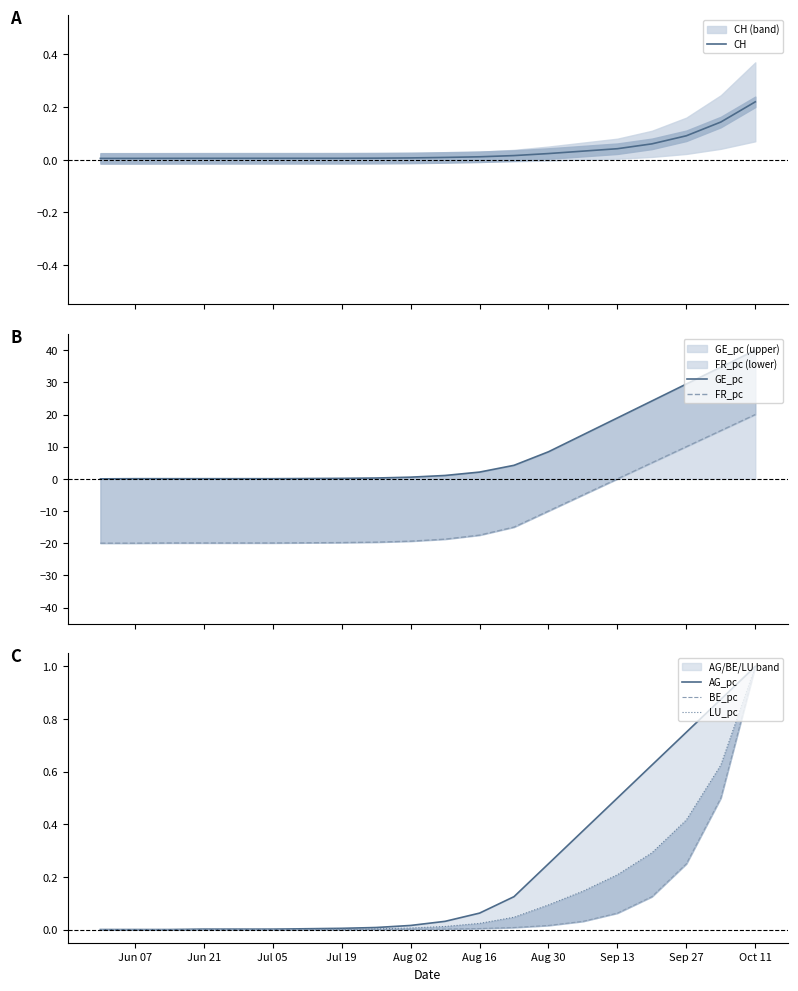

What is the highest value of the BE_pc series?

1.0